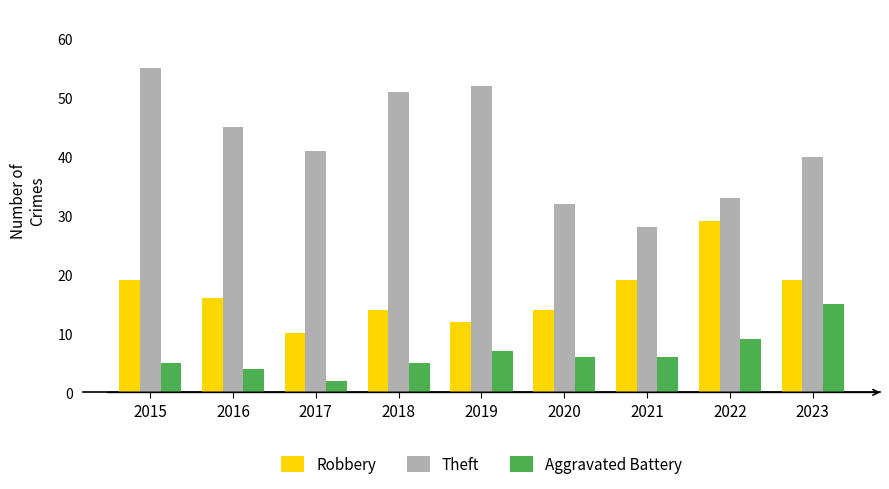

Which series changed the most between 2015 and 2017?

Theft